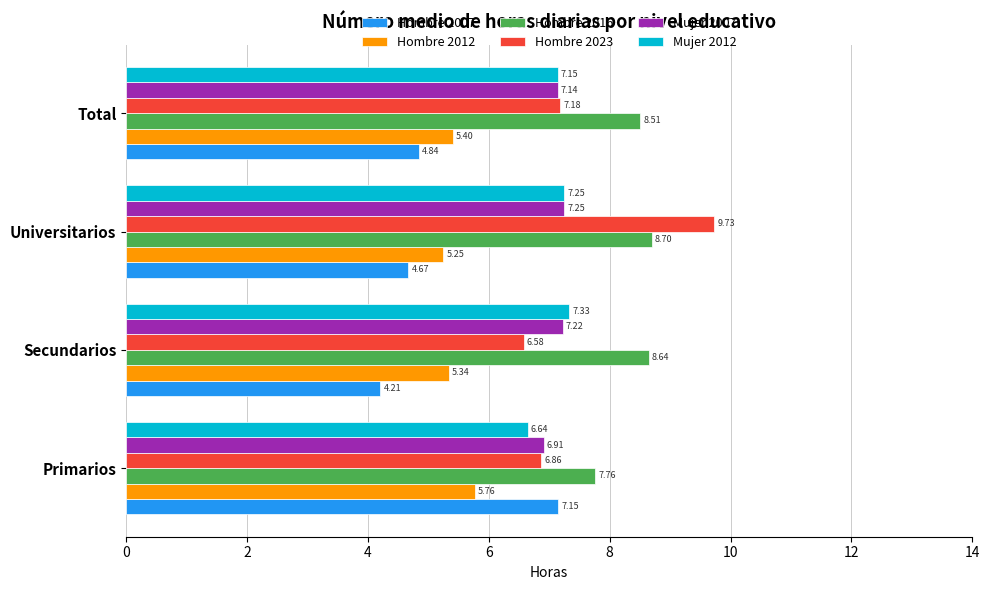

Which series has the largest total across all categories?

Hombre 2016